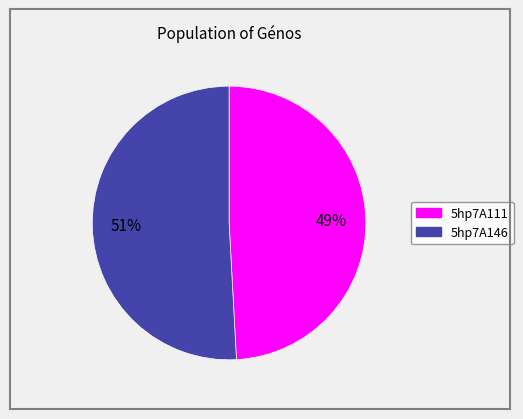

Is the sum of 5hp7A111 and 5hp7A146 greater than half?

Yes